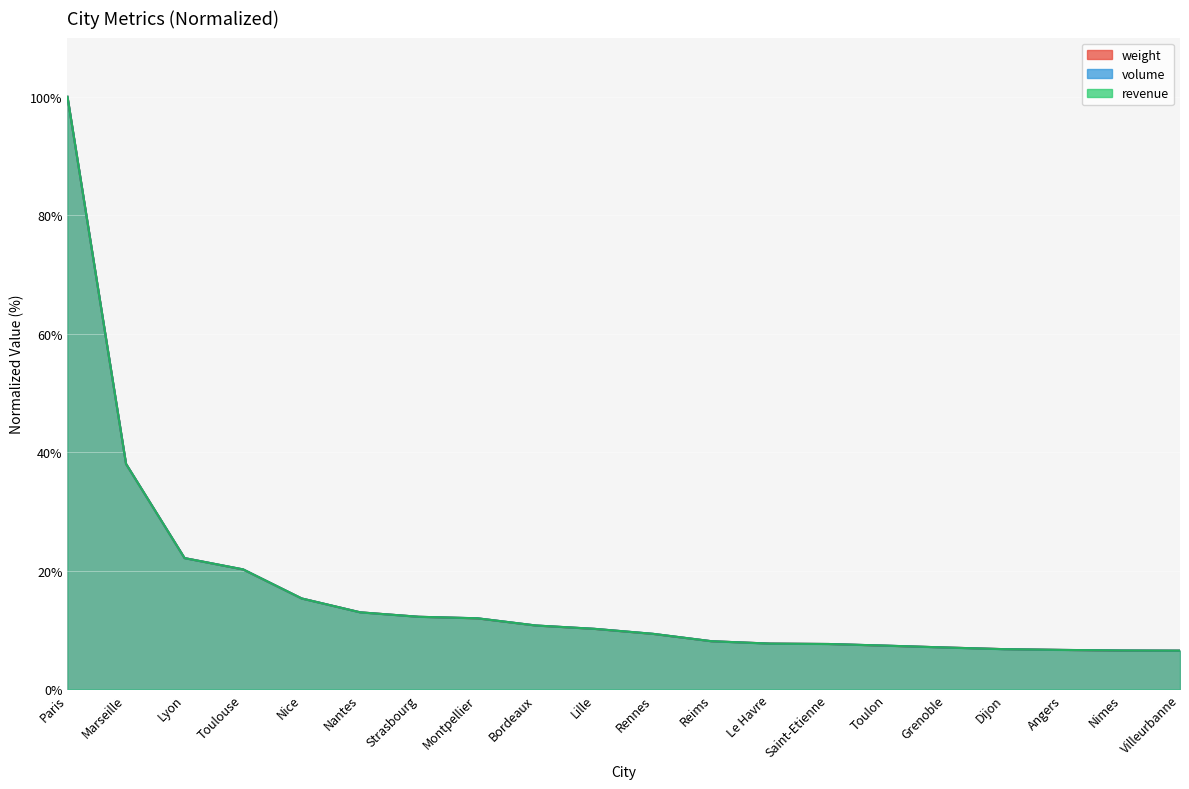

Reading left to right, list all the values displayed in this chart.

weight: Paris=100.0	Marseille=38.0	Lyon=22.2	Toulouse=20.2	Nice=15.3	Nantes=13.0	Strasbourg=12.2	Montpellier=12.0	Bordeaux=10.8	Lille=10.2	Rennes=9.4	Reims=8.1	Le Havre=7.7	Saint-Etienne=7.7	Toulon=7.4	Grenoble=7.1	Dijon=6.8	Angers=6.7	Nimes=6.5	Villeurbanne=6.5
volume: Paris=100.0	Marseille=38.1	Lyon=22.1	Toulouse=20.2	Nice=15.3	Nantes=13.0	Strasbourg=12.2	Montpellier=12.0	Bordeaux=10.8	Lille=10.2	Rennes=9.4	Reims=8.1	Le Havre=7.7	Saint-Etienne=7.7	Toulon=7.4	Grenoble=7.1	Dijon=6.8	Angers=6.7	Nimes=6.6	Villeurbanne=6.5
revenue: Paris=100.0	Marseille=38.1	Lyon=22.1	Toulouse=20.2	Nice=15.3	Nantes=13.0	Strasbourg=12.2	Montpellier=12.0	Bordeaux=10.8	Lille=10.2	Rennes=9.4	Reims=8.1	Le Havre=7.7	Saint-Etienne=7.7	Toulon=7.4	Grenoble=7.1	Dijon=6.8	Angers=6.7	Nimes=6.6	Villeurbanne=6.5